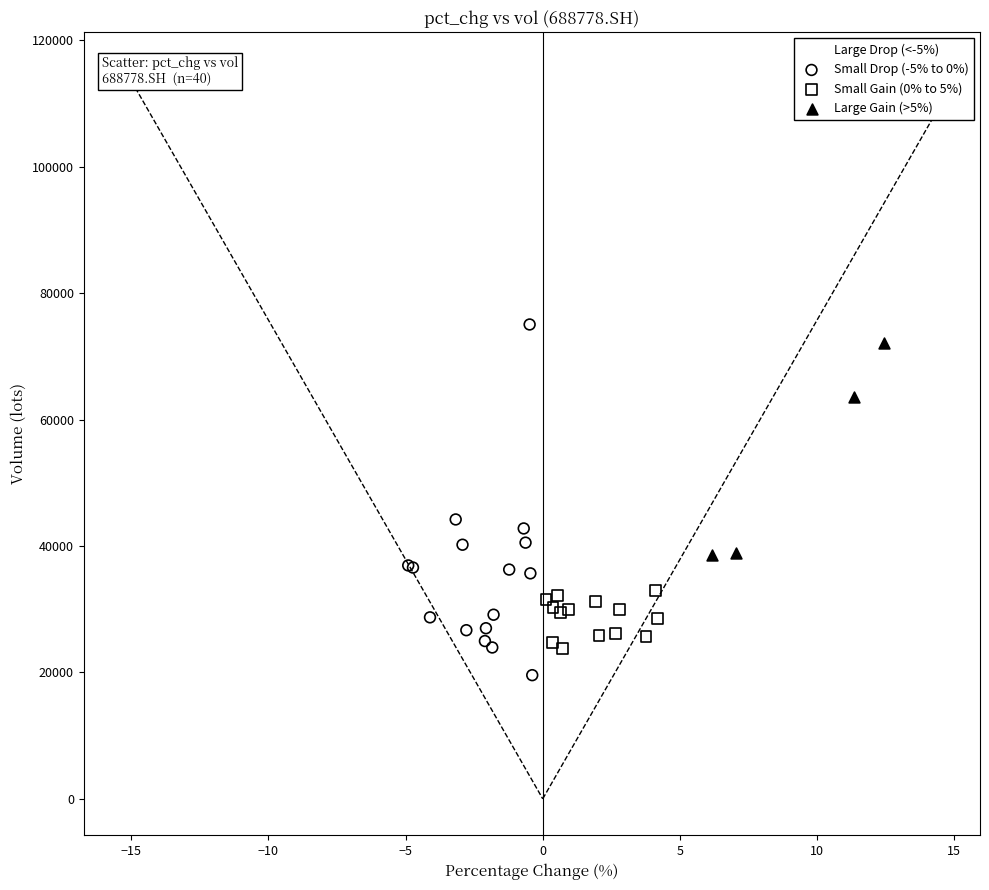

What are all the series names shown in the legend?

Large Drop (<-5%), Small Drop (-5% to 0%), Small Gain (0% to 5%), Large Gain (>5%)